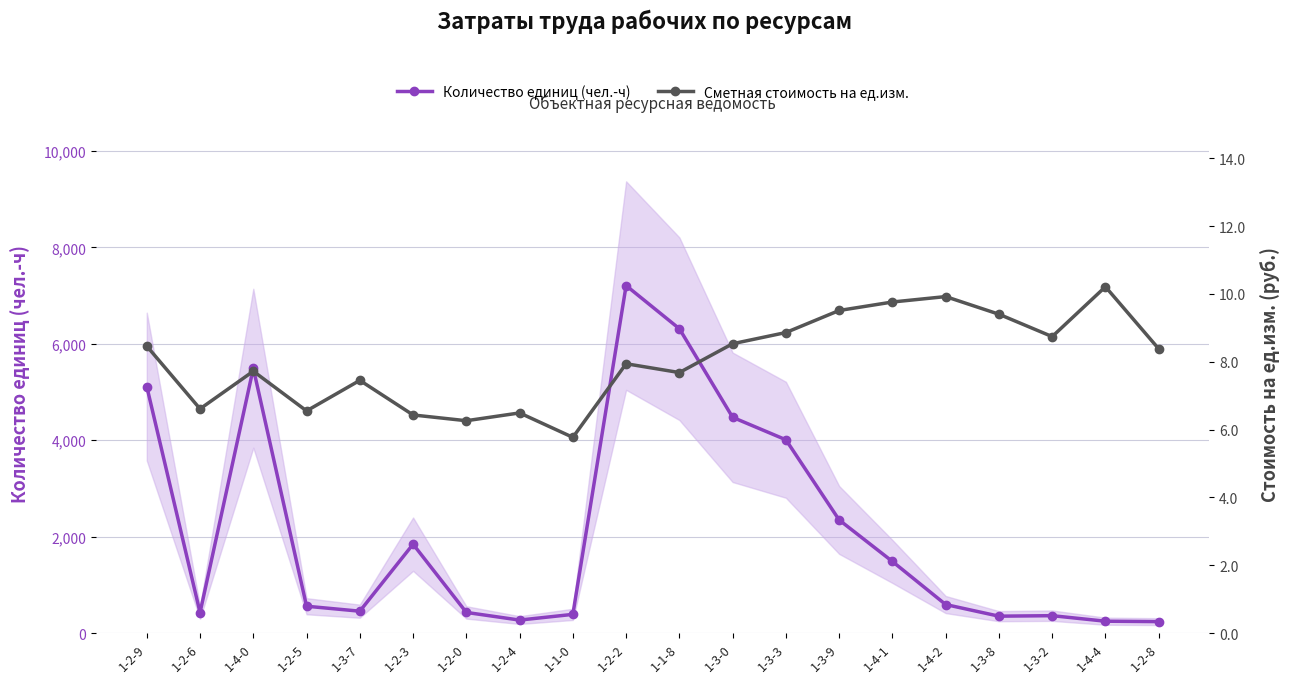

How many lines are shown in the chart?

2